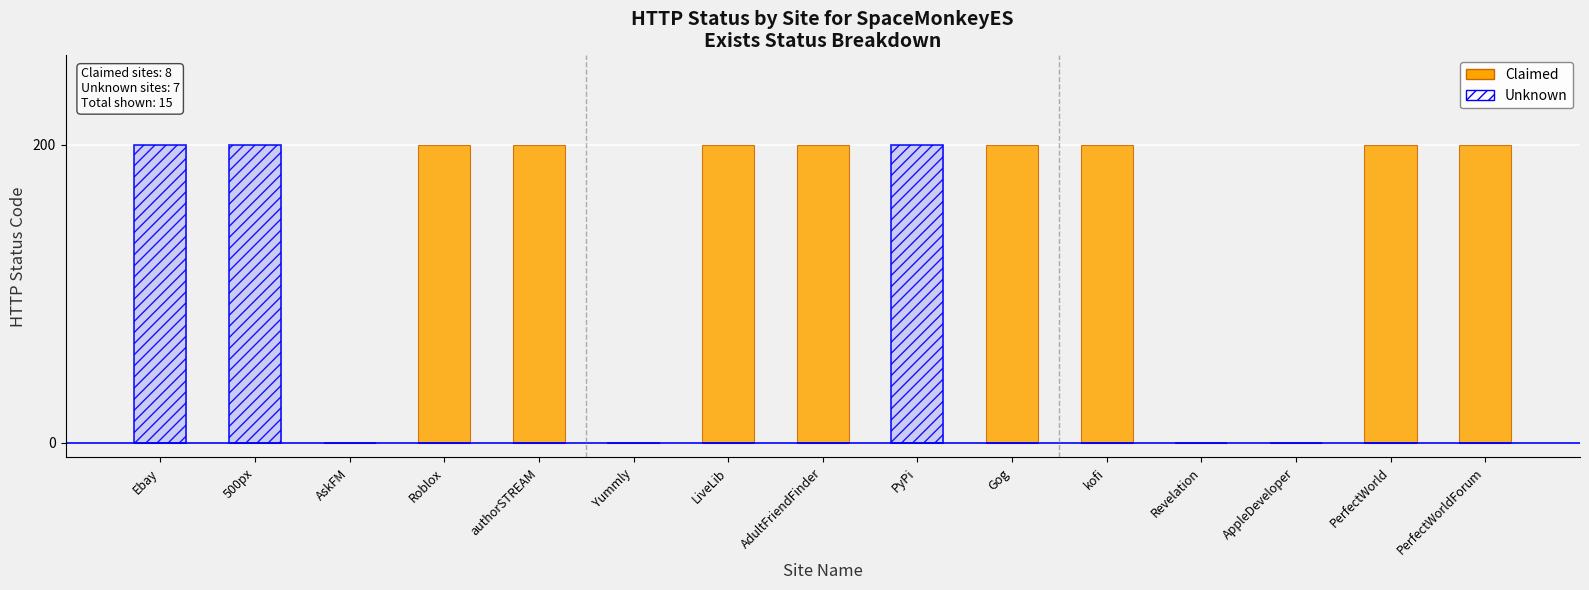

Reading right to left, extract all data points from this chart.

Claimed: 200	200	0	0	200	200	0	200	200	0	200	200	0	0	0
Unknown: 0	0	0	0	0	0	200	0	0	0	0	0	0	200	200